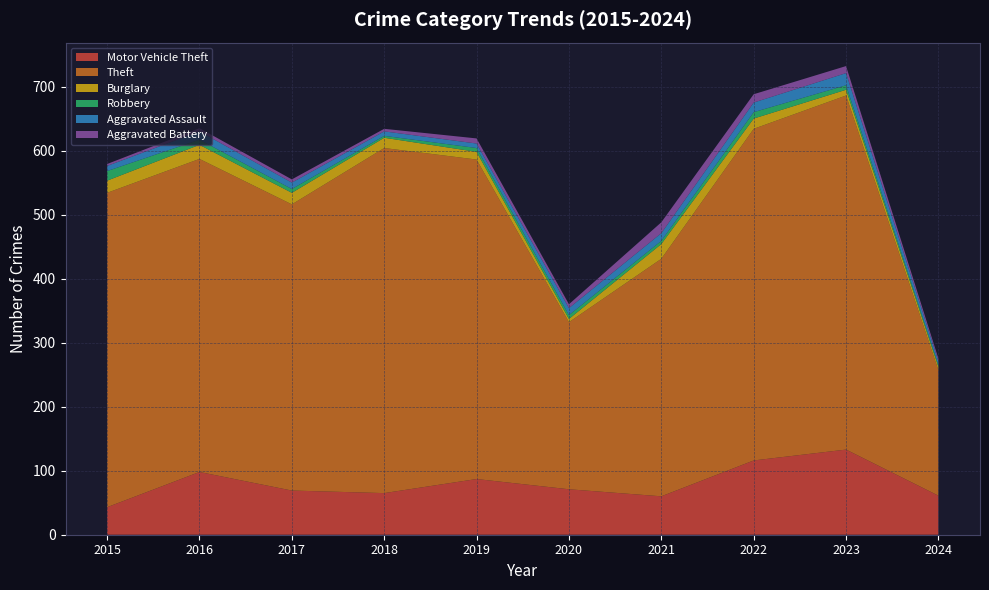

Reading left to right, transcribe all the data shown in this chart.

Motor Vehicle Theft: 2015=43	2016=98	2017=69	2018=65	2019=87	2020=71	2021=60	2022=116	2023=133	2024=61
Theft: 2015=491	2016=489	2017=447	2018=539	2019=499	2020=261	2021=371	2022=518	2023=553	2024=196
Burglary: 2015=19	2016=22	2017=18	2018=16	2019=12	2020=5	2021=23	2022=16	2023=9	2024=5
Robbery: 2015=15	2016=8	2017=6	2018=3	2019=6	2020=6	2021=5	2022=10	2023=7	2024=3
Aggravated Assault: 2015=8	2016=13	2017=10	2018=7	2019=7	2020=11	2021=12	2022=15	2023=19	2024=6
Aggravated Battery: 2015=3	2016=5	2017=5	2018=4	2019=8	2020=6	2021=17	2022=13	2023=11	2024=4